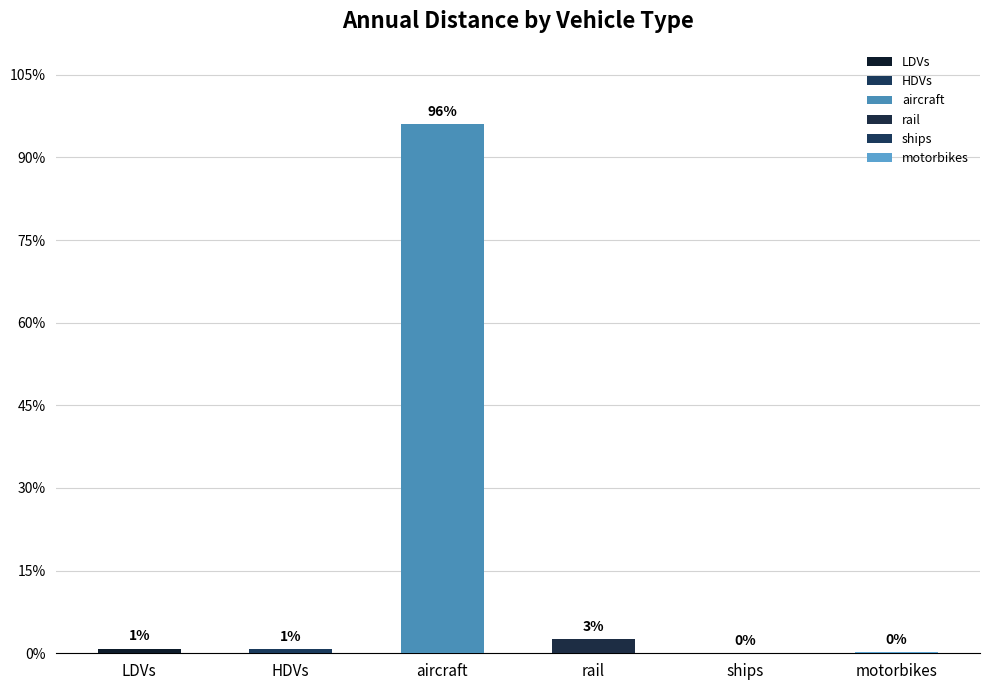

What is the difference between the maximum and second lowest values?

1278643.1